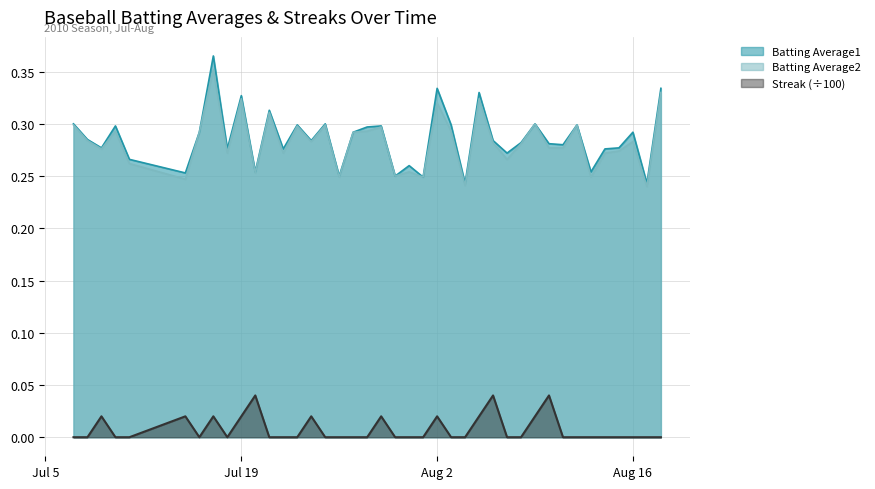

Which series has the largest range (max minus min)?

Batting Average1